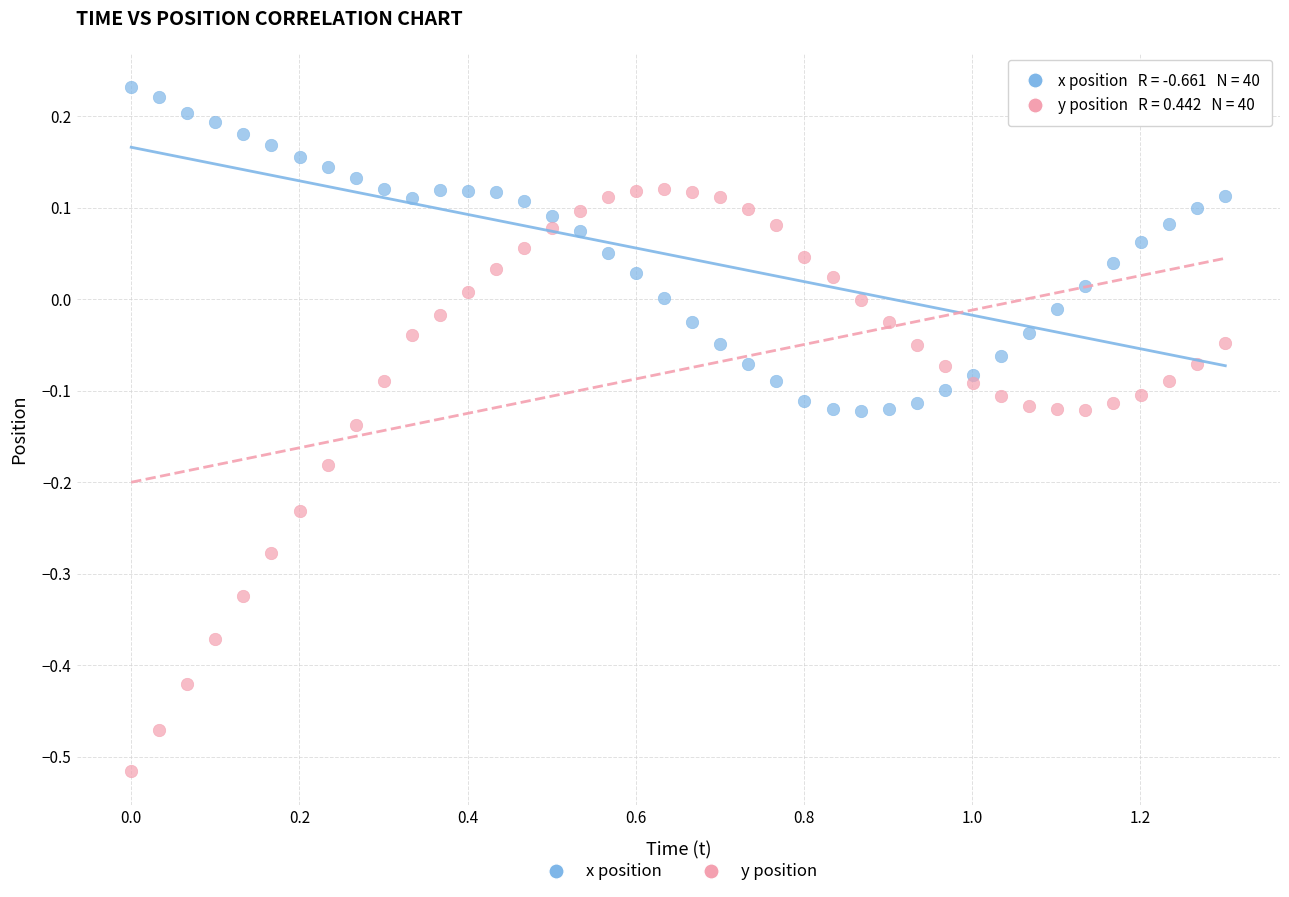

Across all data points, what is the range of Y values (max minus min)?

0.7